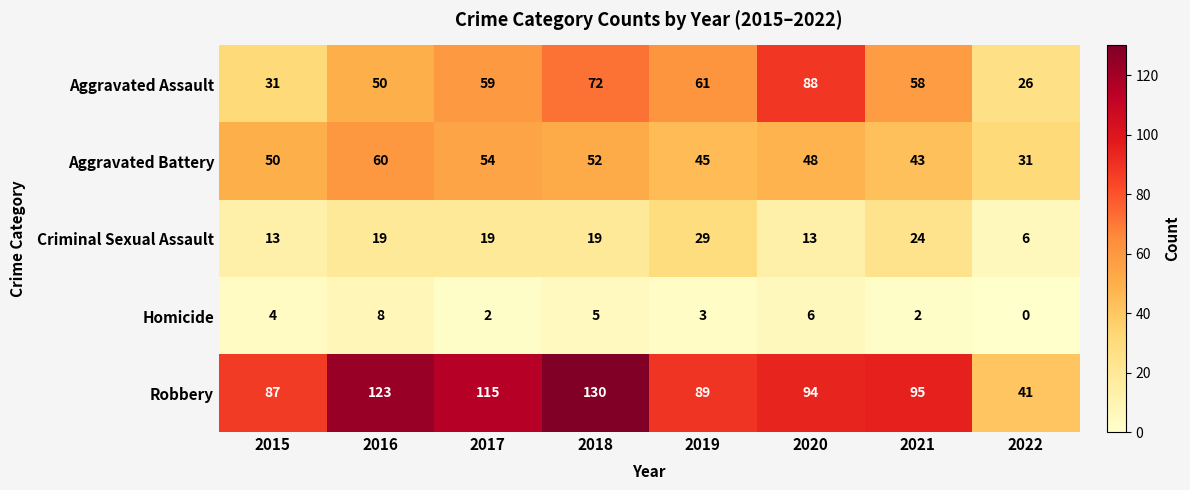

At which label is Aggravated Battery closest to 45?

2019